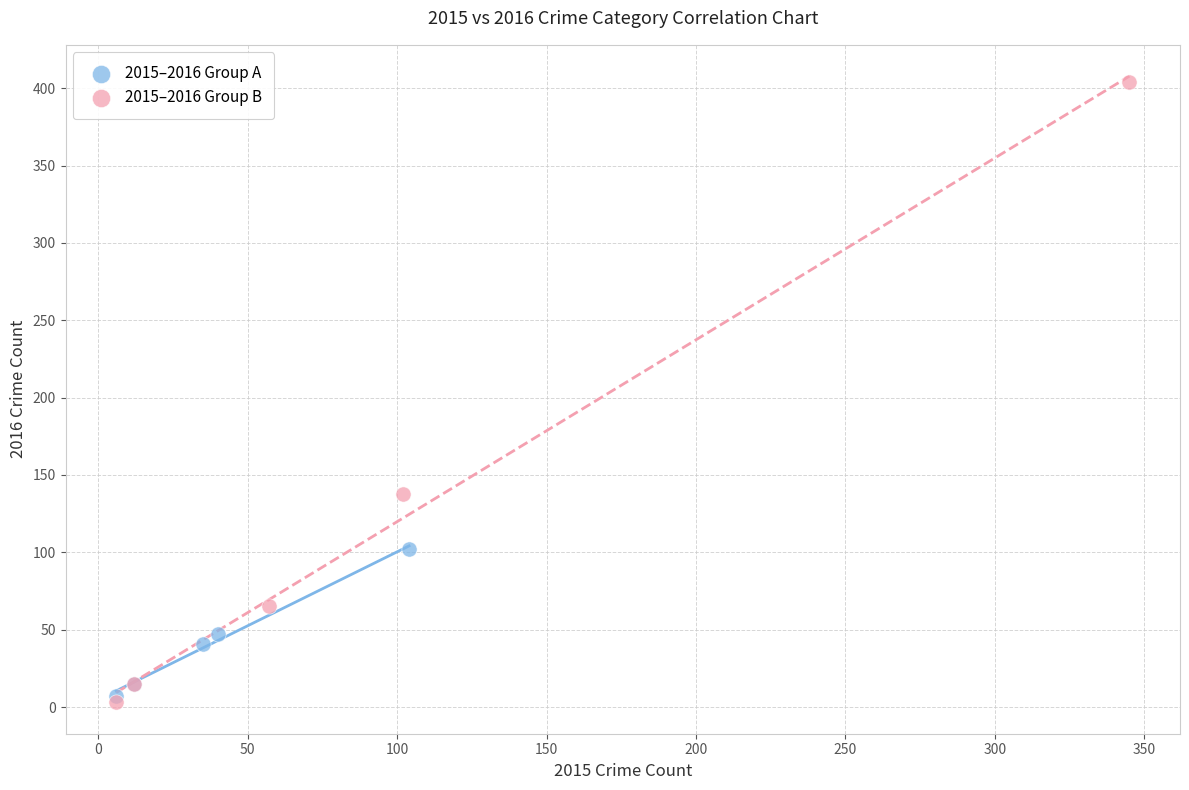

Which series contains the highest Y value?

2015–2016 Group B